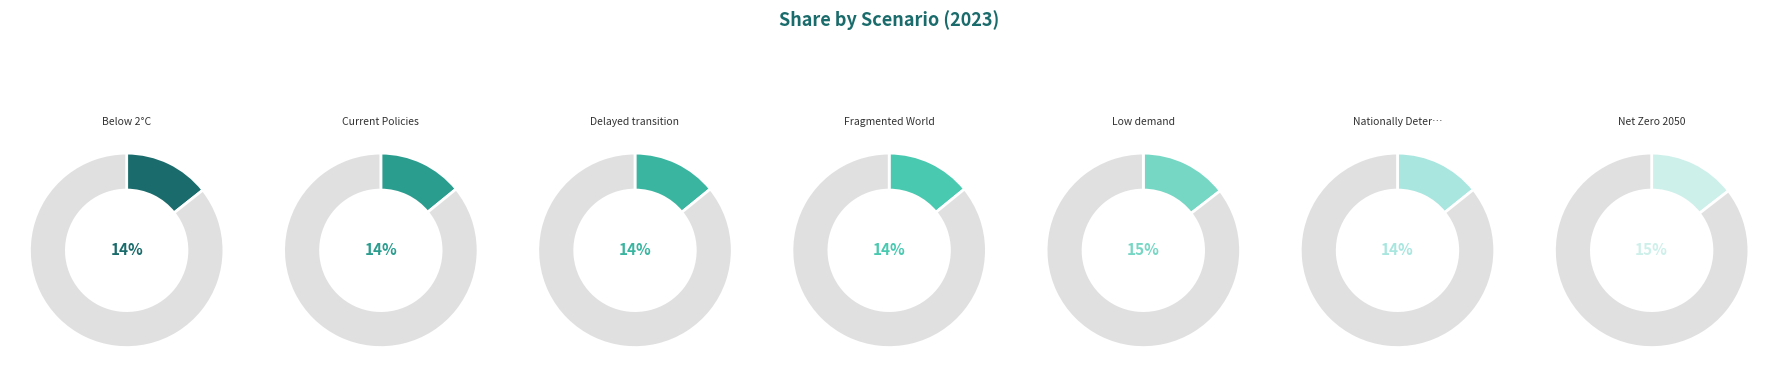

Do Fragmented World and Below 2°C together represent more than half of the pie?

No